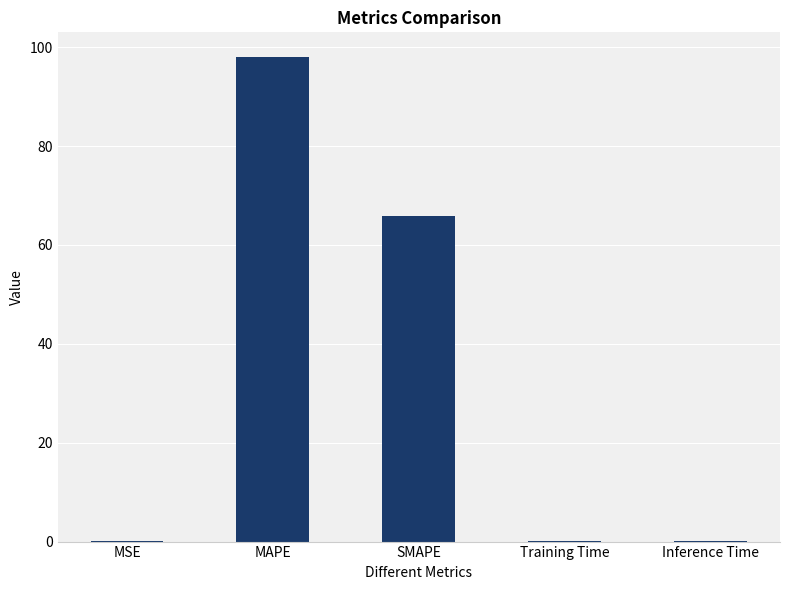

The chart shows a value of 0.1 at MSE. True or false?

True